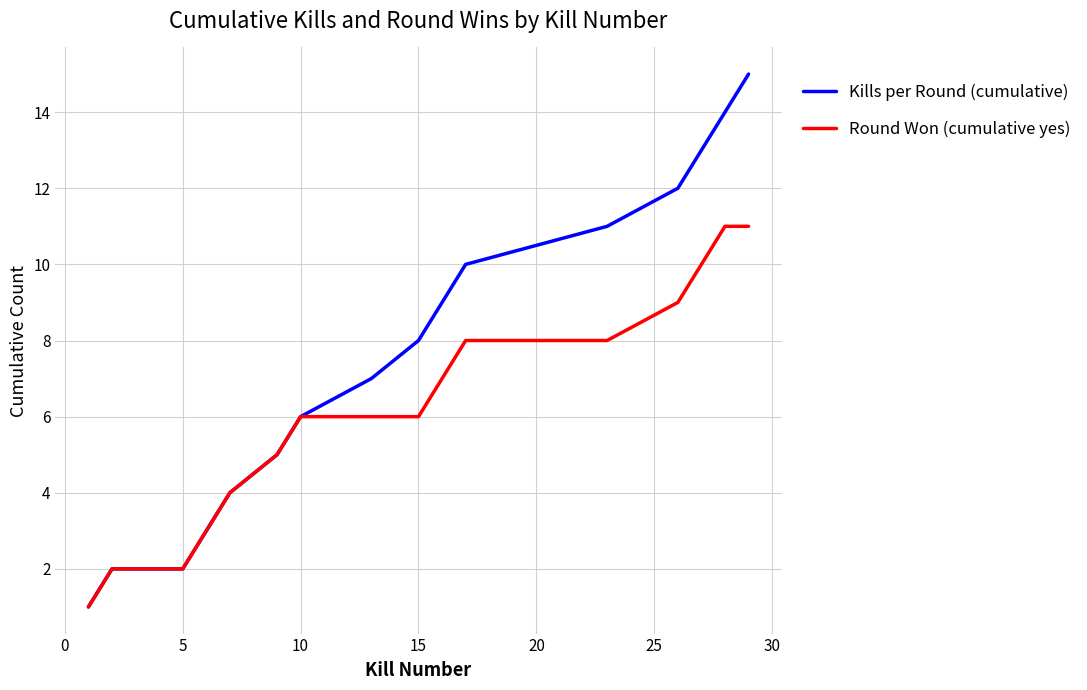

List the series in order of their overall mean, lowest first.

Round Won (cumulative yes), Kills per Round (cumulative)